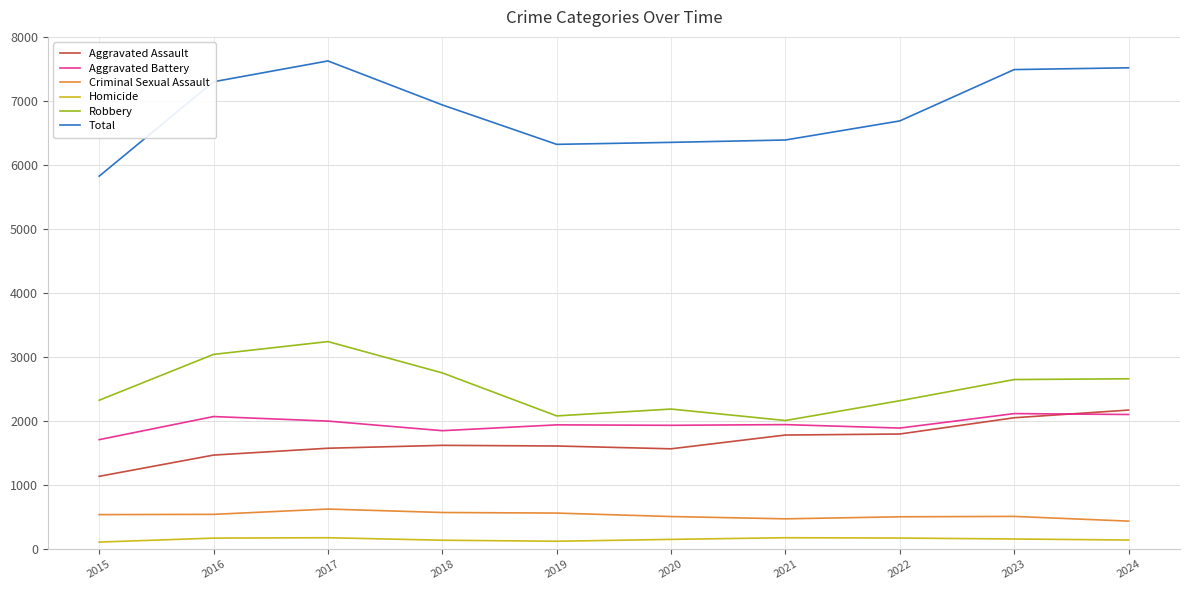

What is the maximum value for Robbery?

3243